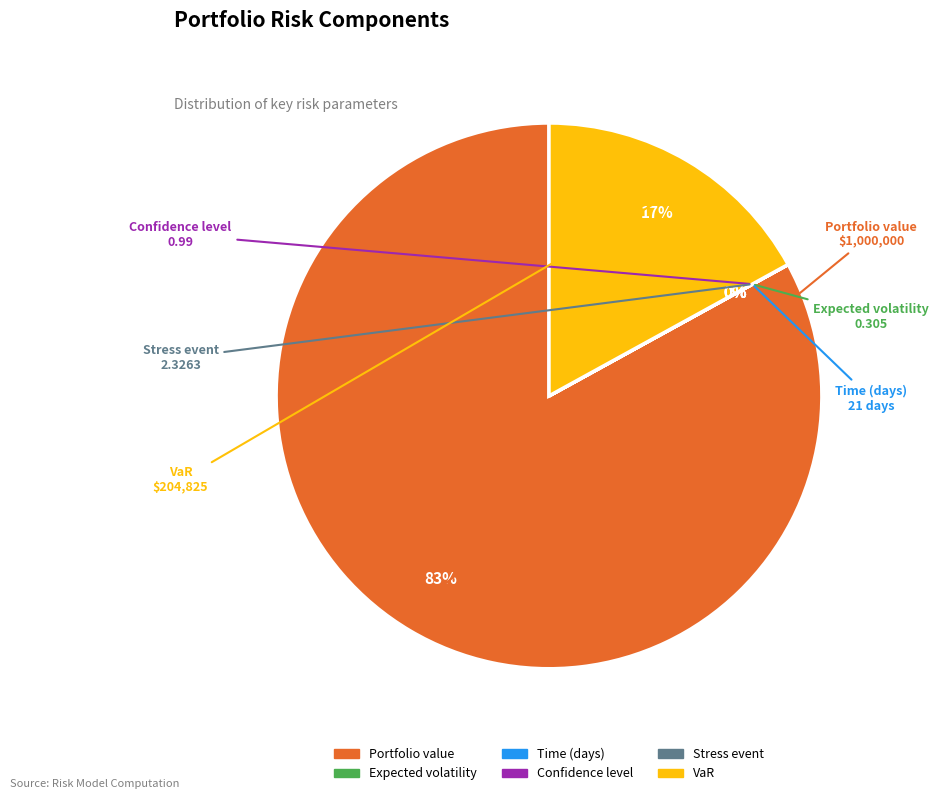

Does any single category account for the majority?

Yes